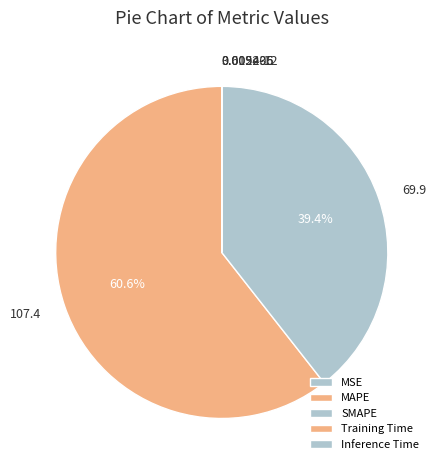

The MSE slice represents 1% of the pie. True or false?

False